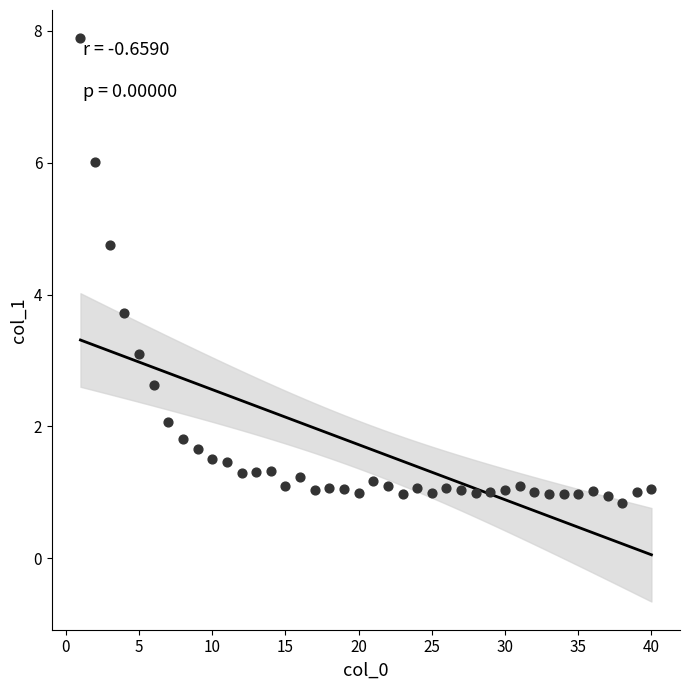

What is the range of Y values (max minus min)?

7.0